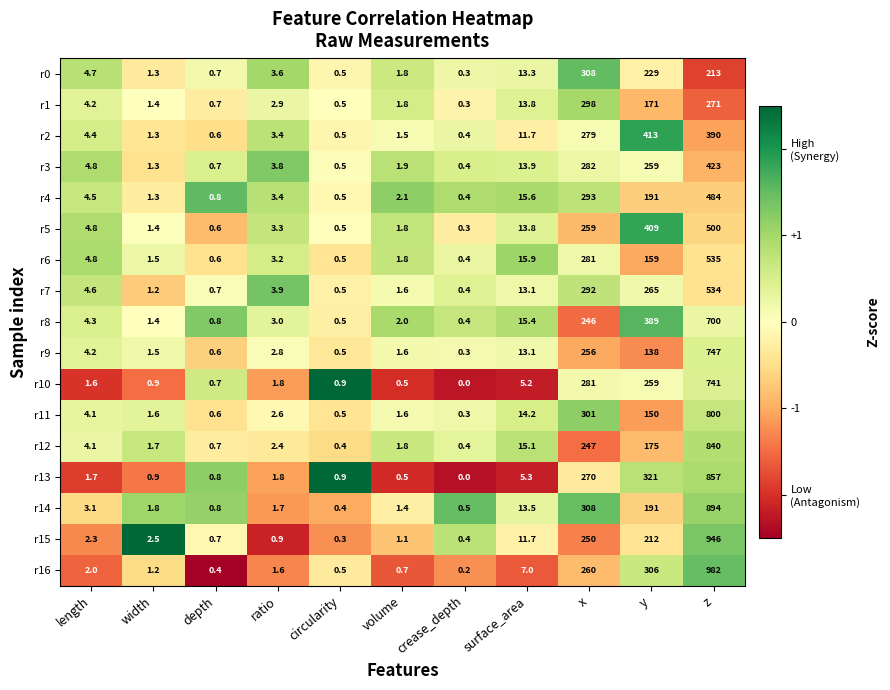

Which series has the largest range (max minus min)?

r16